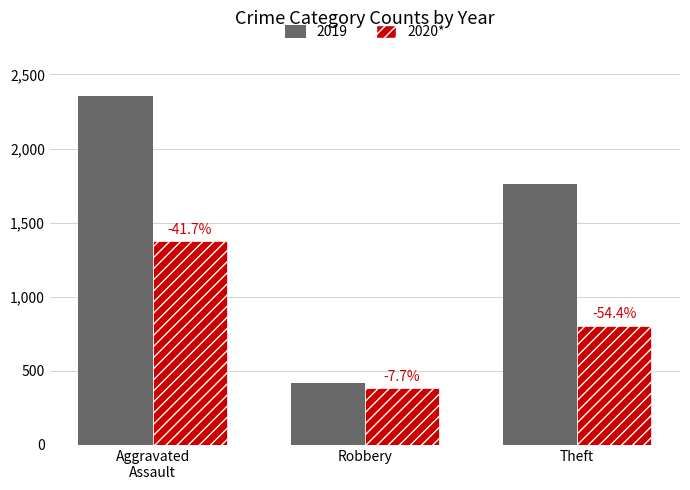

What are all the series names shown in the legend?

2019, 2020*